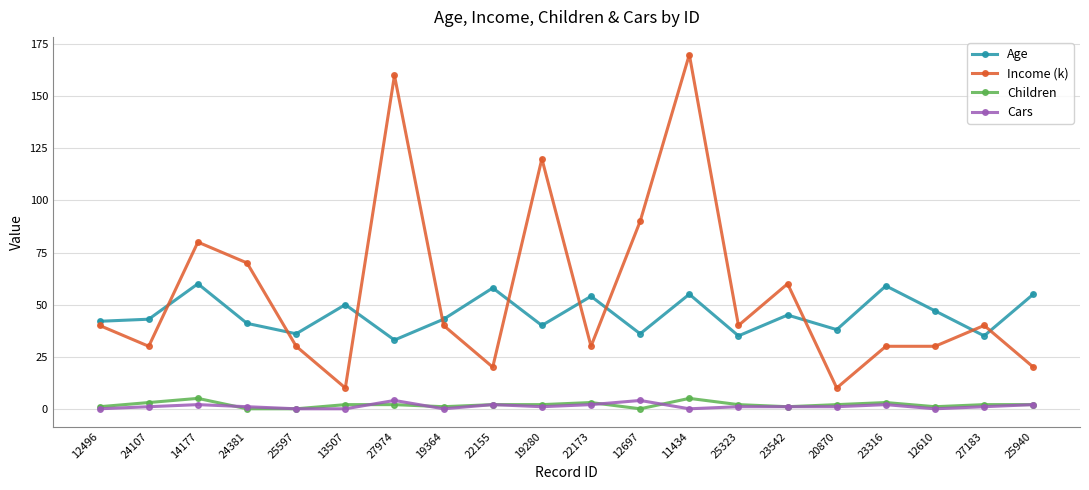

Is it true that Age equals 40 at 22155?

False